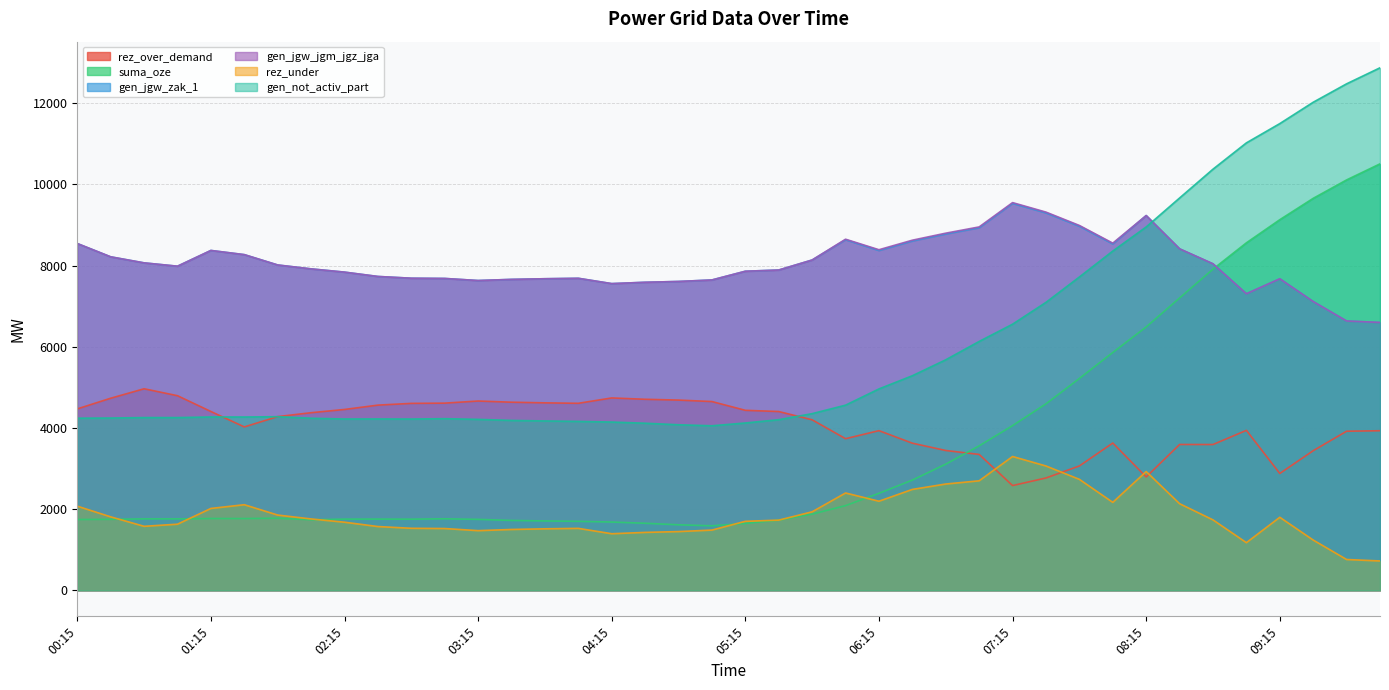

What is the label of the 12th point from the right?

07:15